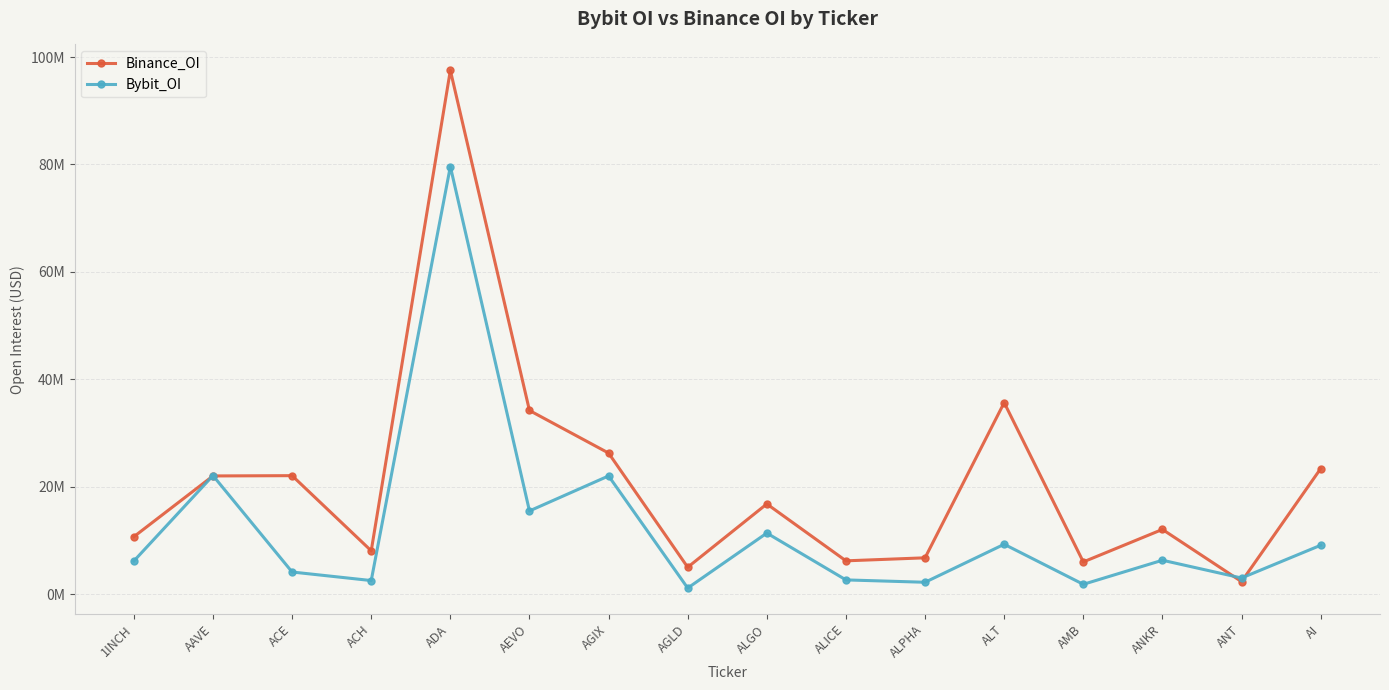

What is the greatest value displayed?

97521766